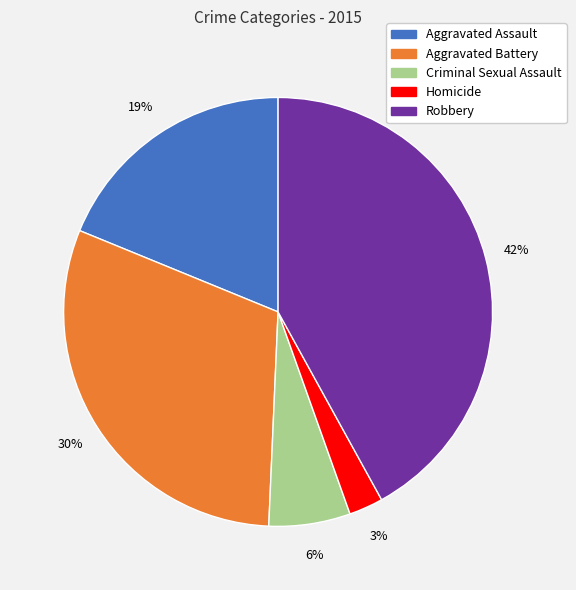

Is there a majority slice in this chart?

No